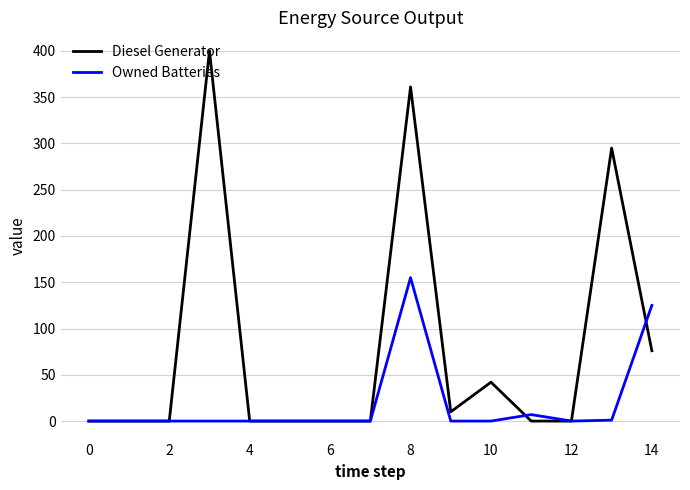

List the series in order of their peak value, lowest first.

Owned Batteries, Diesel Generator